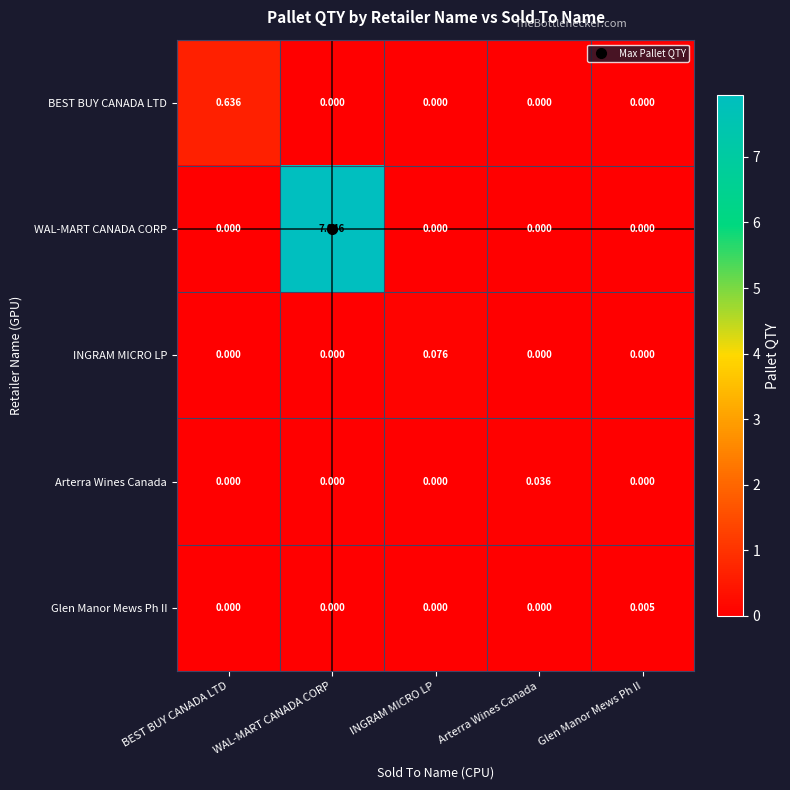

List the series in order of their peak value, highest first.

WAL-MART CANADA CORP, BEST BUY CANADA LTD, INGRAM MICRO LP, Arterra Wines Canada, Glen Manor Mews Ph II